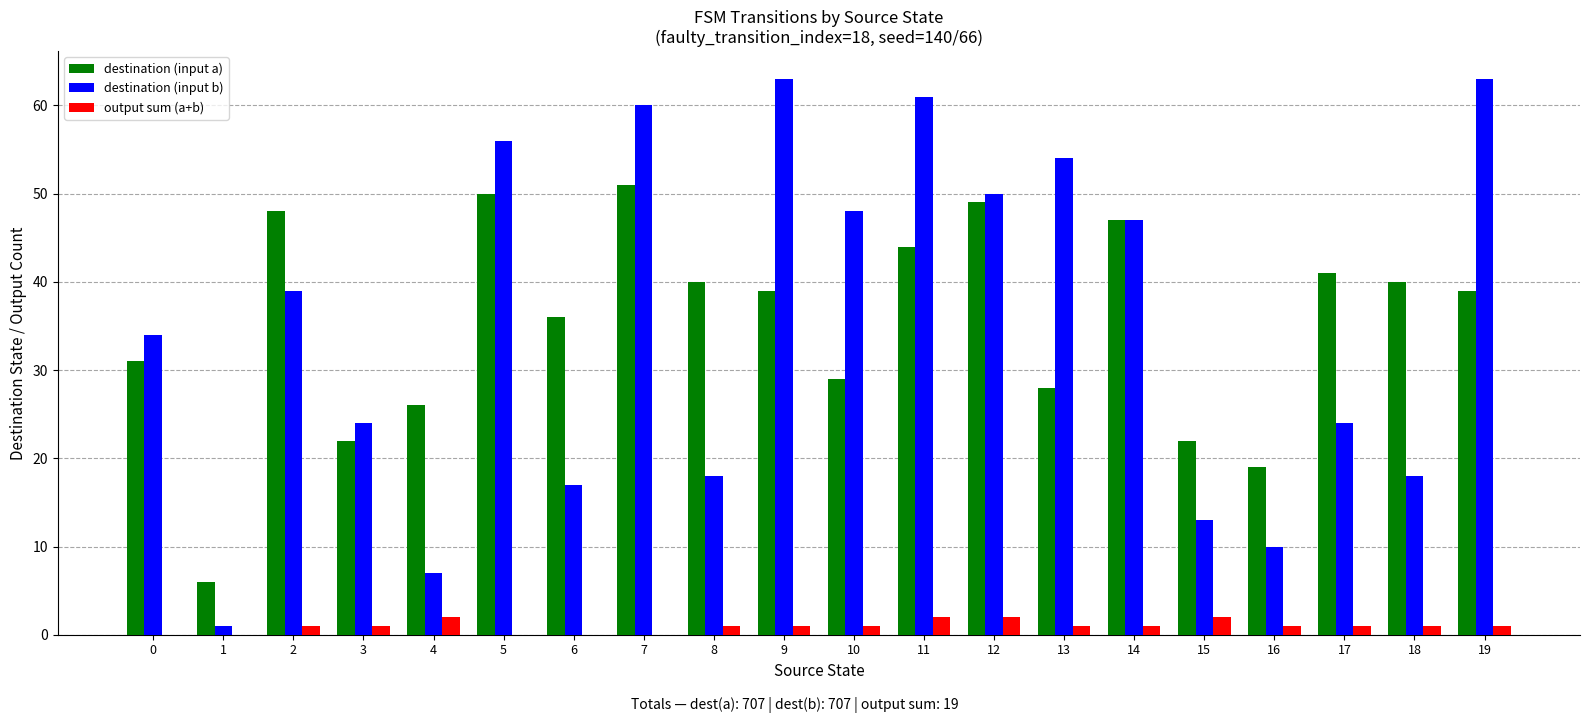

At which category is the sum across all series the highest?

7